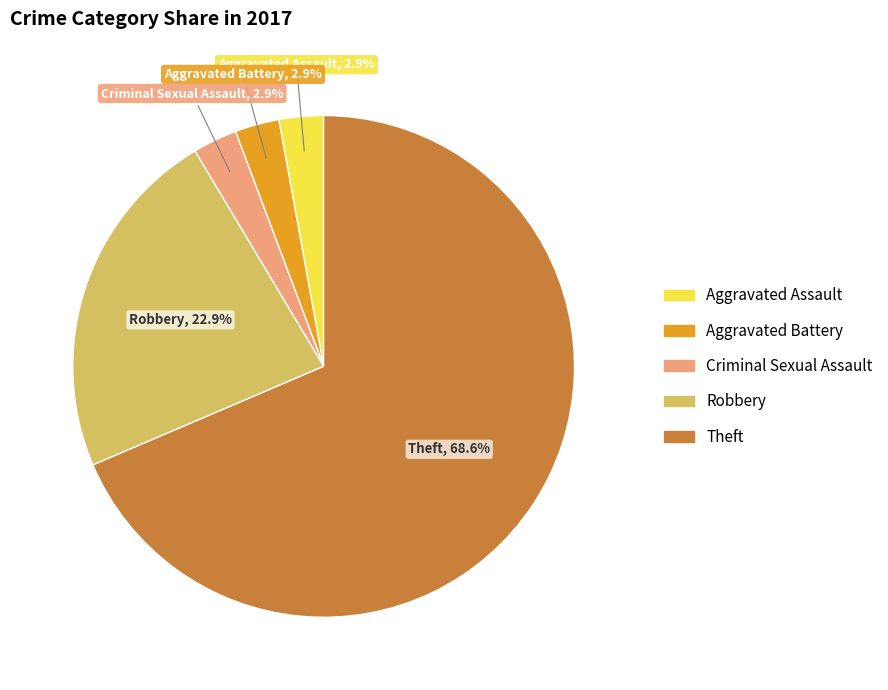

Is there any slice that represents more than half of the pie?

Yes